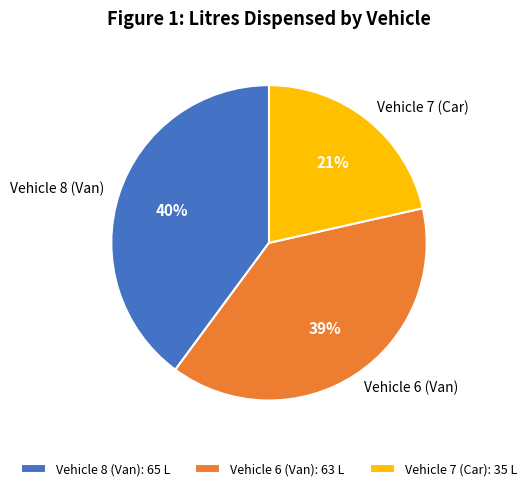

Is Vehicle 7 (Car) the majority of the pie?

No